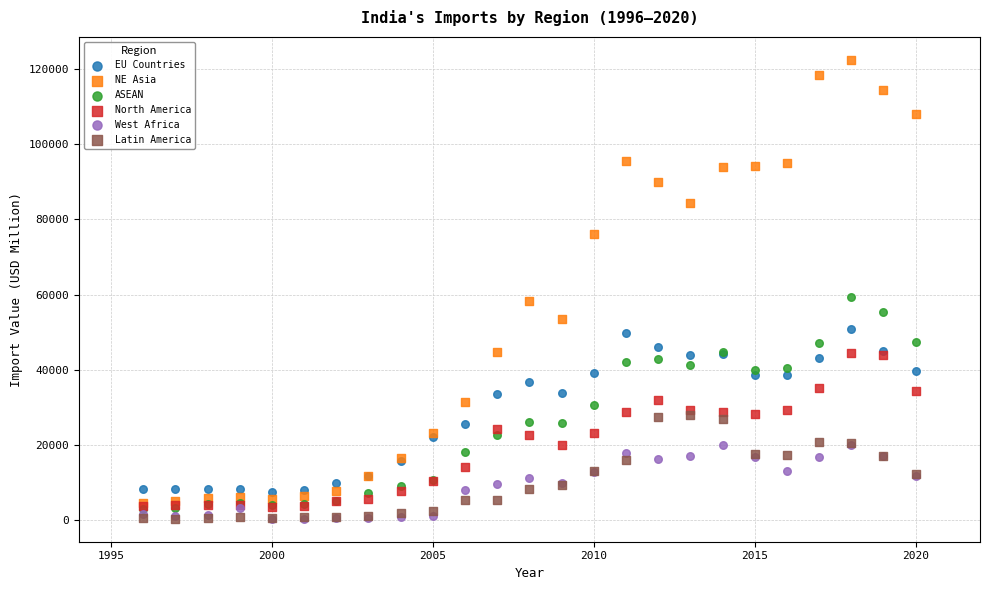

Which series has the largest Y range (max minus min)?

NE Asia